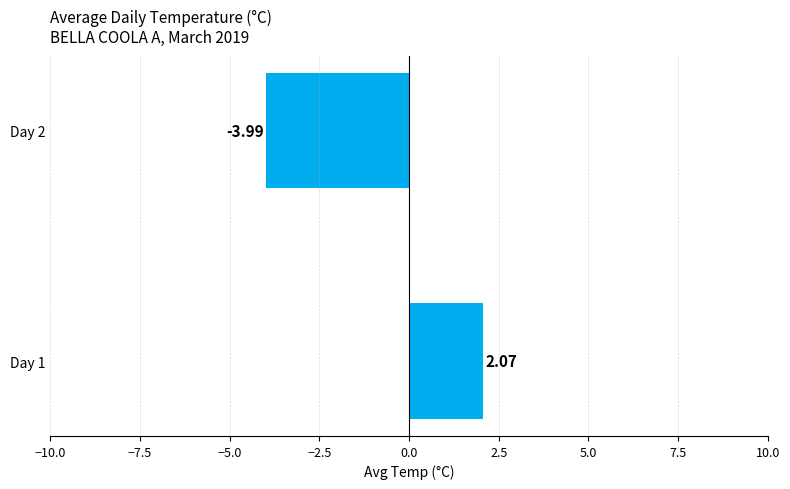

Which has a higher value, Day 2 or Day 1?

Day 1